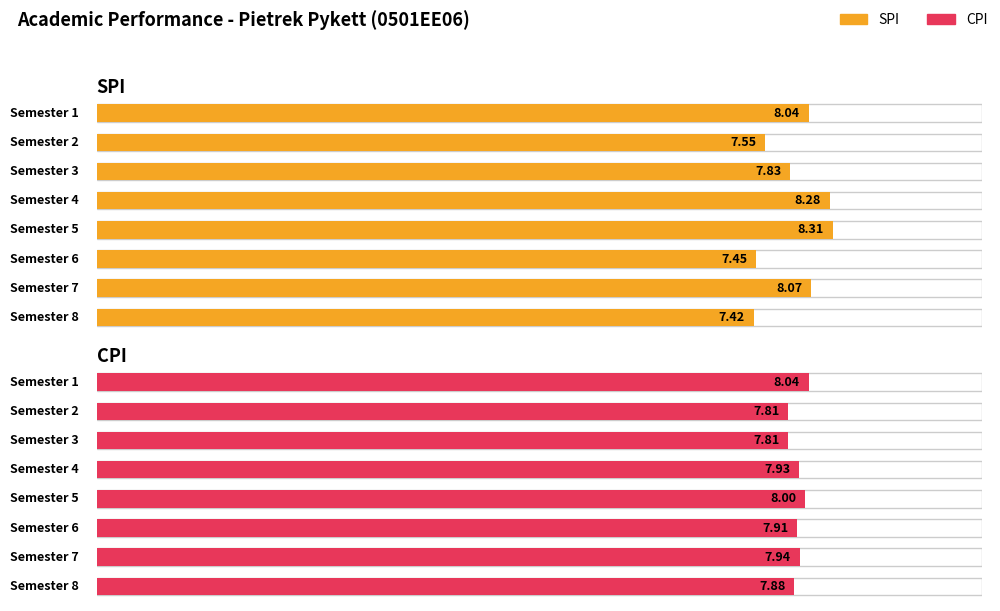

Reading right to left, list all the values displayed in this chart.

SPI: 7.4	8.1	7.5	8.3	8.3	7.8	7.5	8.0
CPI: 7.9	7.9	7.9	8.0	7.9	7.8	7.8	8.0